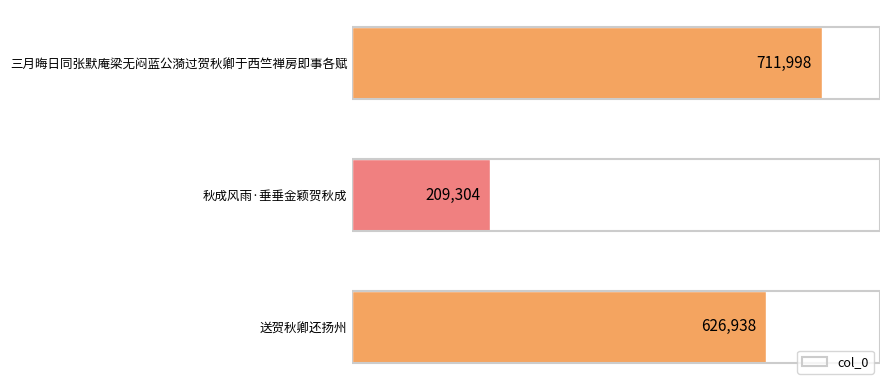

The value at 秋成风雨·垂垂金颖贺秋成 is 209304. True or false?

True